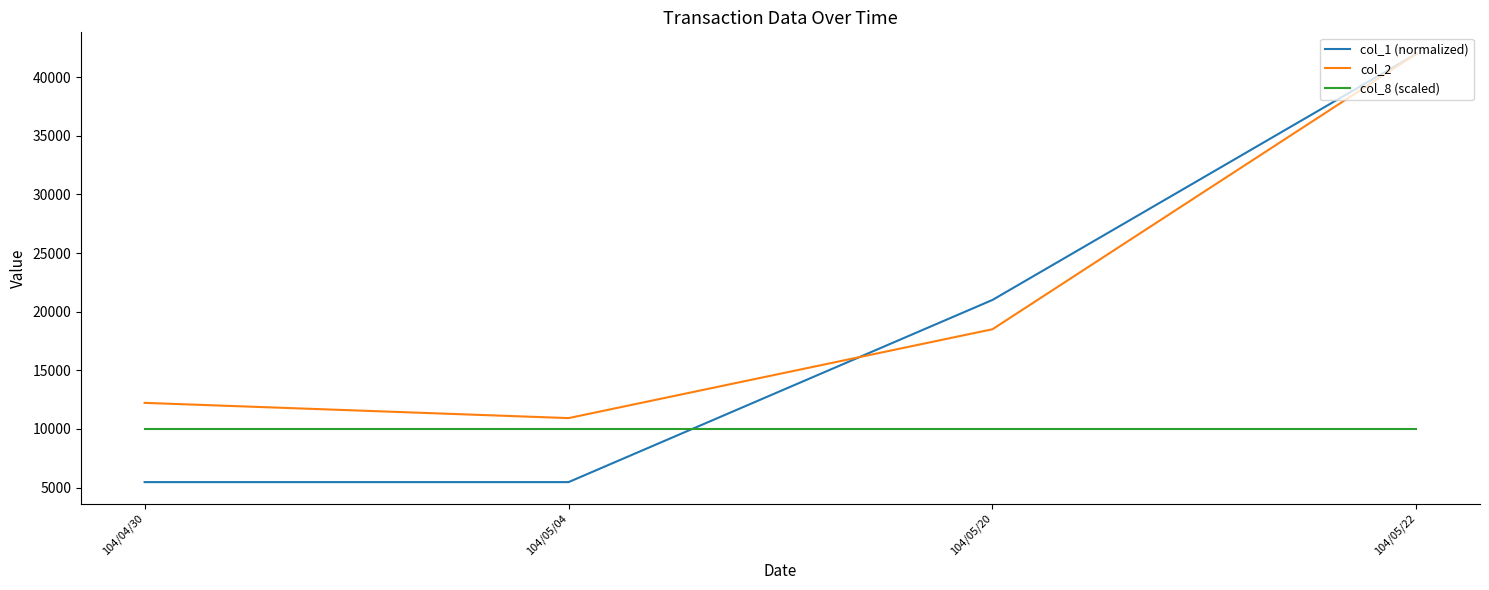

What is the spread (max minus min) of values at 104/05/04?

5460